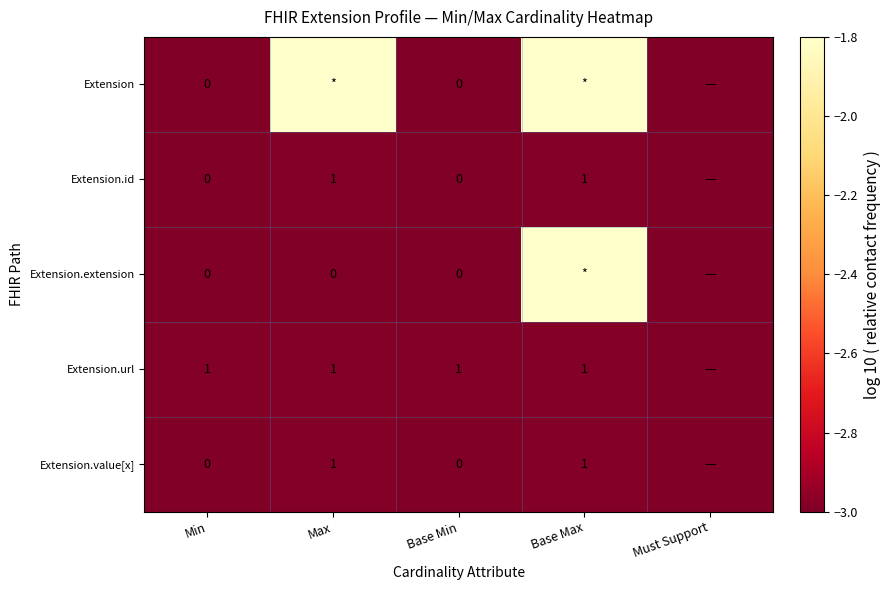

List the labels in order of Extension.id value, largest first.

Max, Base Max, Min, Base Min, Must Support